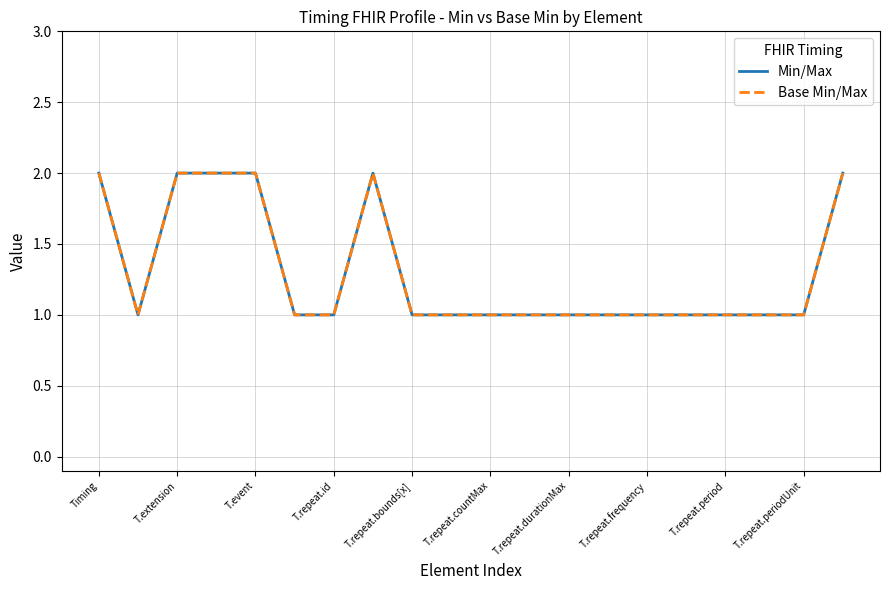

Does the chart display data point markers on the line(s)?

No